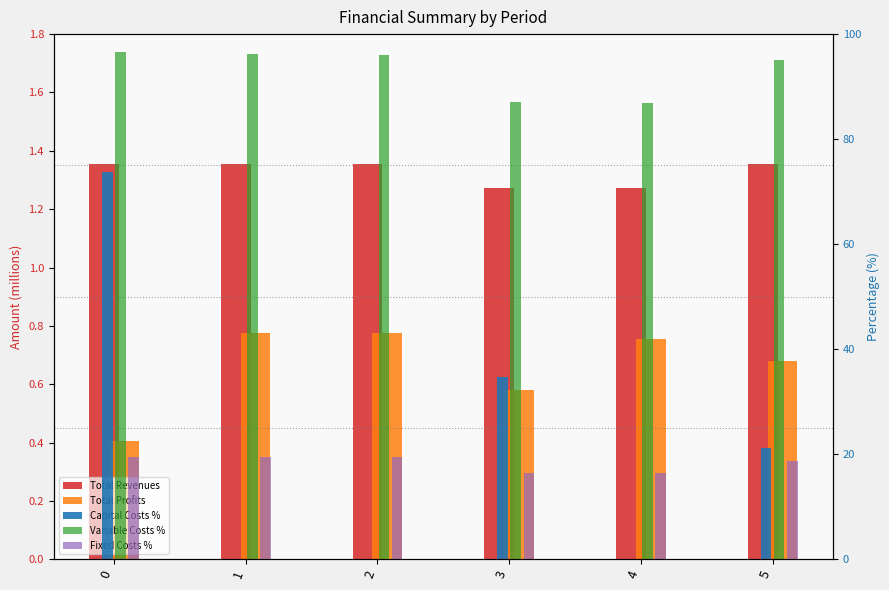

Between 1 and 4, which is larger?

1